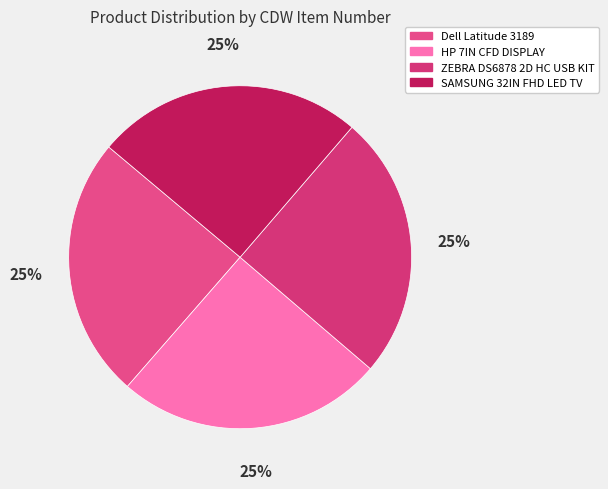

To the nearest percent, what percentage of the pie is Dell Latitude 3189?

25%